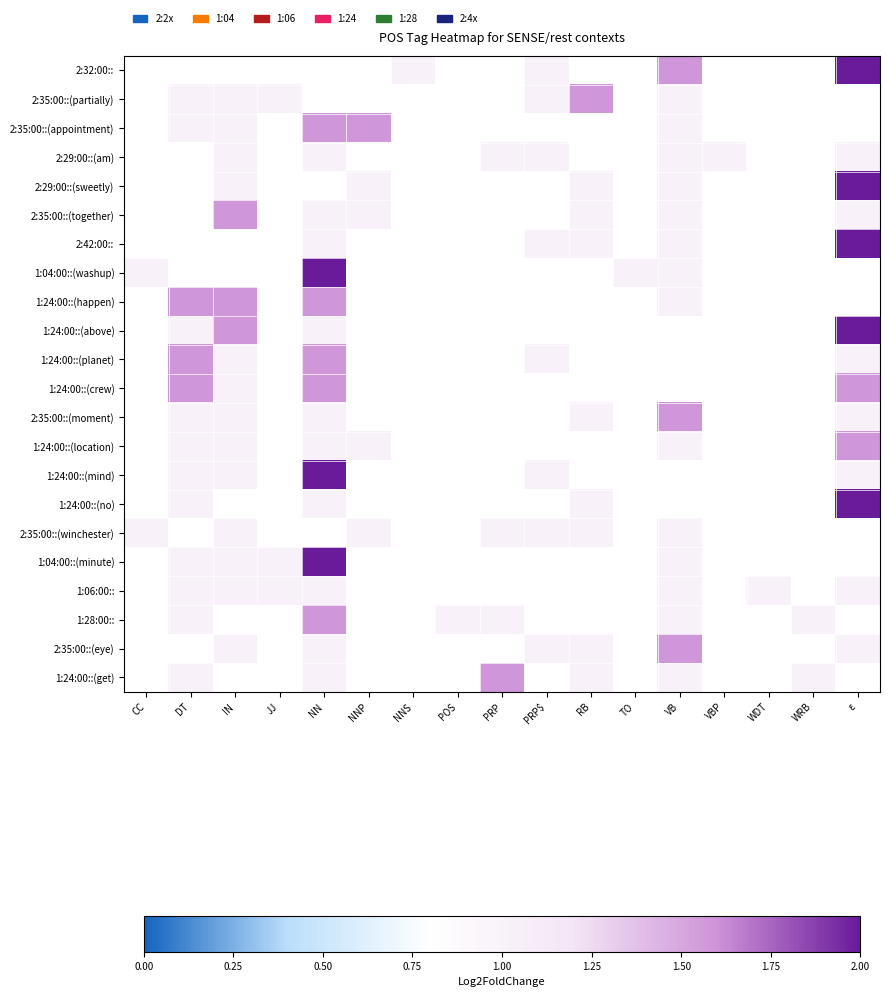

What is the greatest value displayed?

2.3